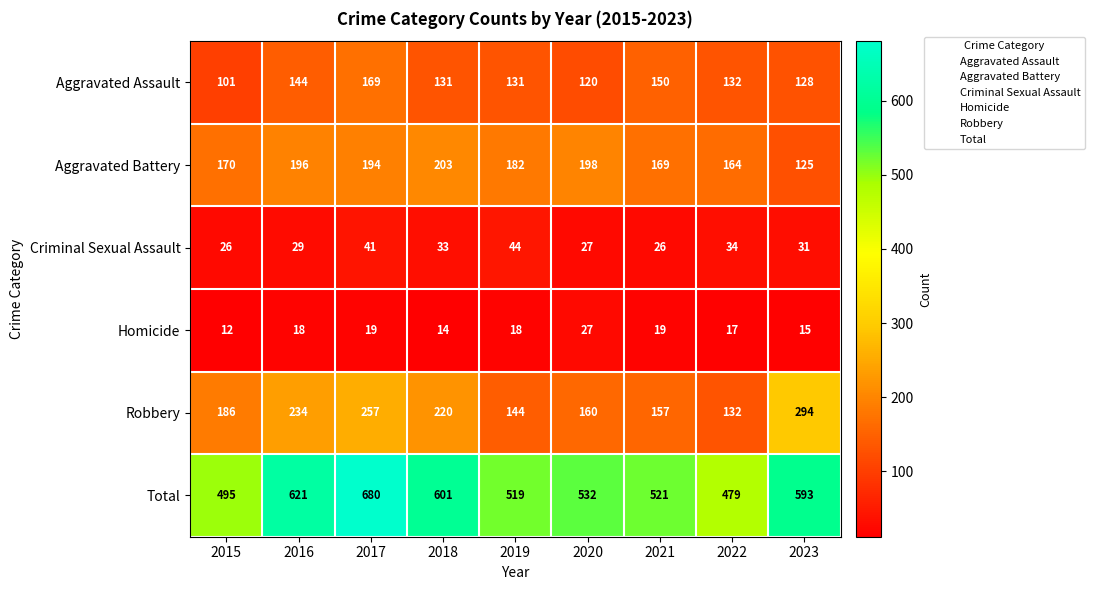

Is it true that Aggravated Assault equals 150 at 2021?

True